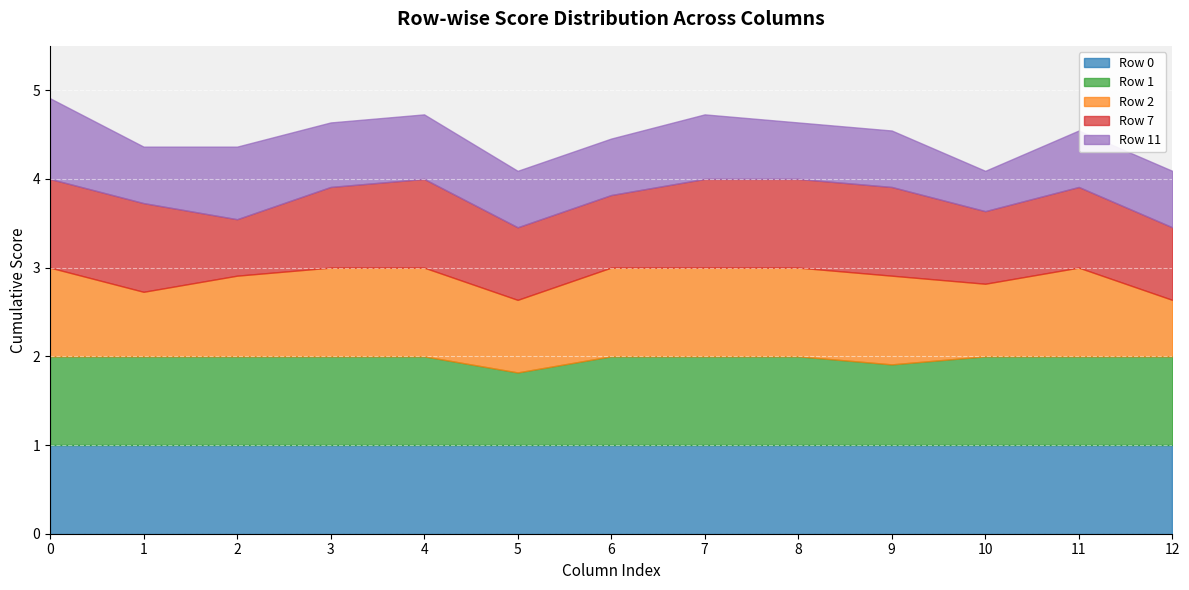

Rank the series by their maximum value, from highest to lowest.

Row 0, Row 1, Row 2, Row 7, Row 11